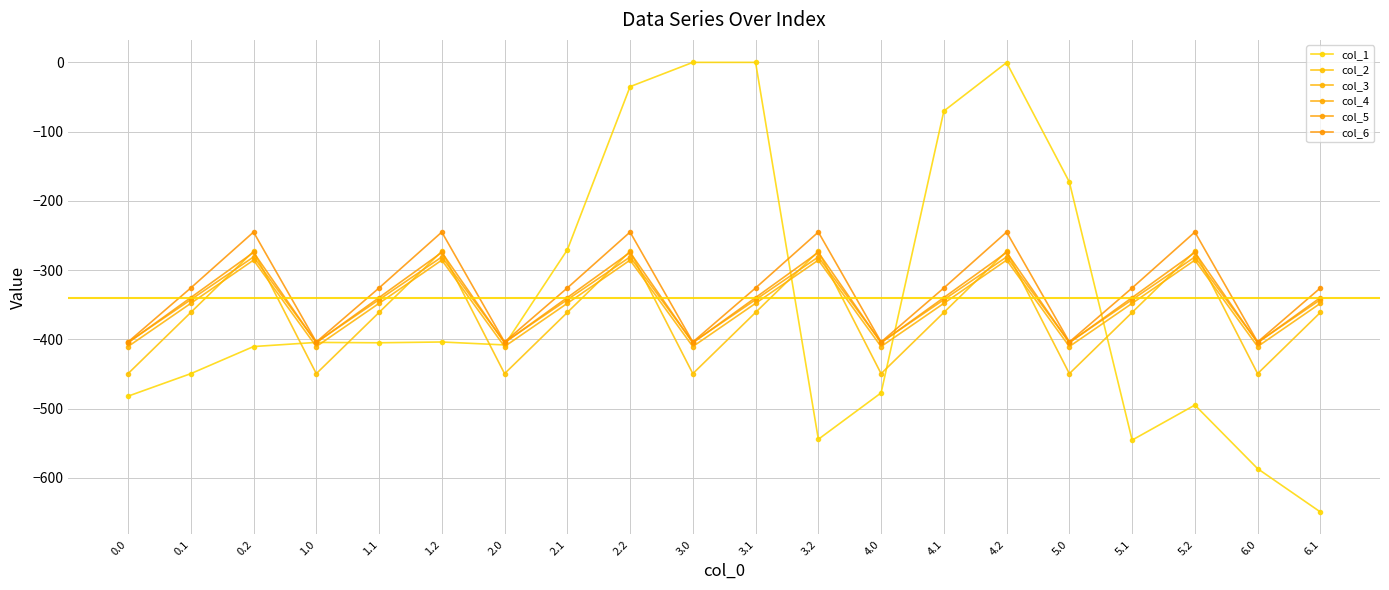

Where does the col_5 series first go above -339?

0.2